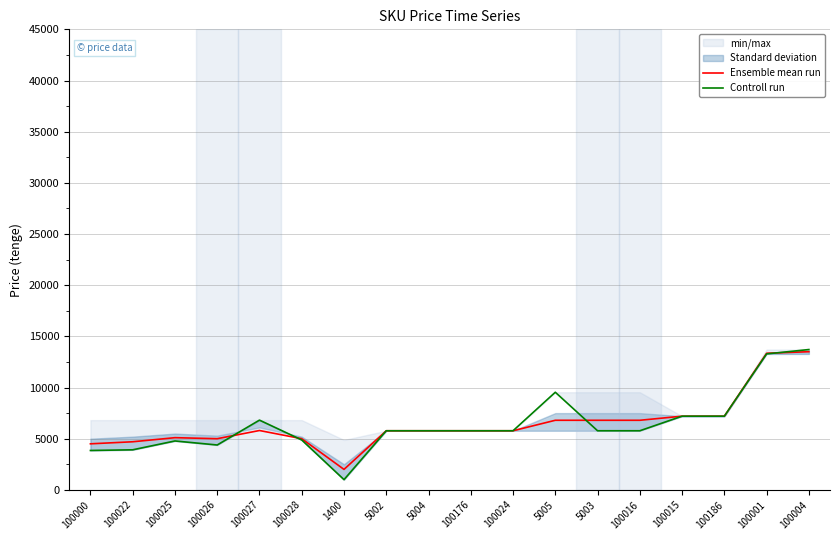

List the series in order of their peak value, lowest first.

Ensemble mean run, Controll run